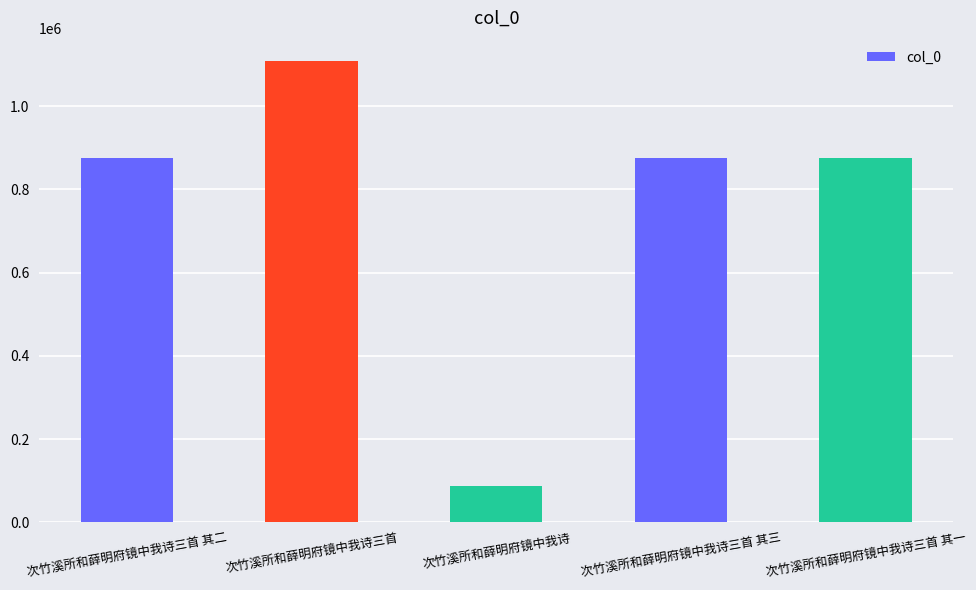

What is the approximate value at 次竹溪所和薛明府镜中我诗三首 其二, to the nearest 10?

876580